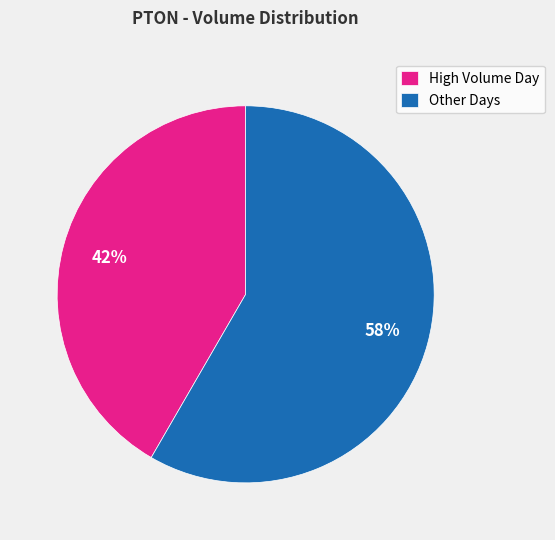

Which category has the biggest portion of the pie?

Other Days